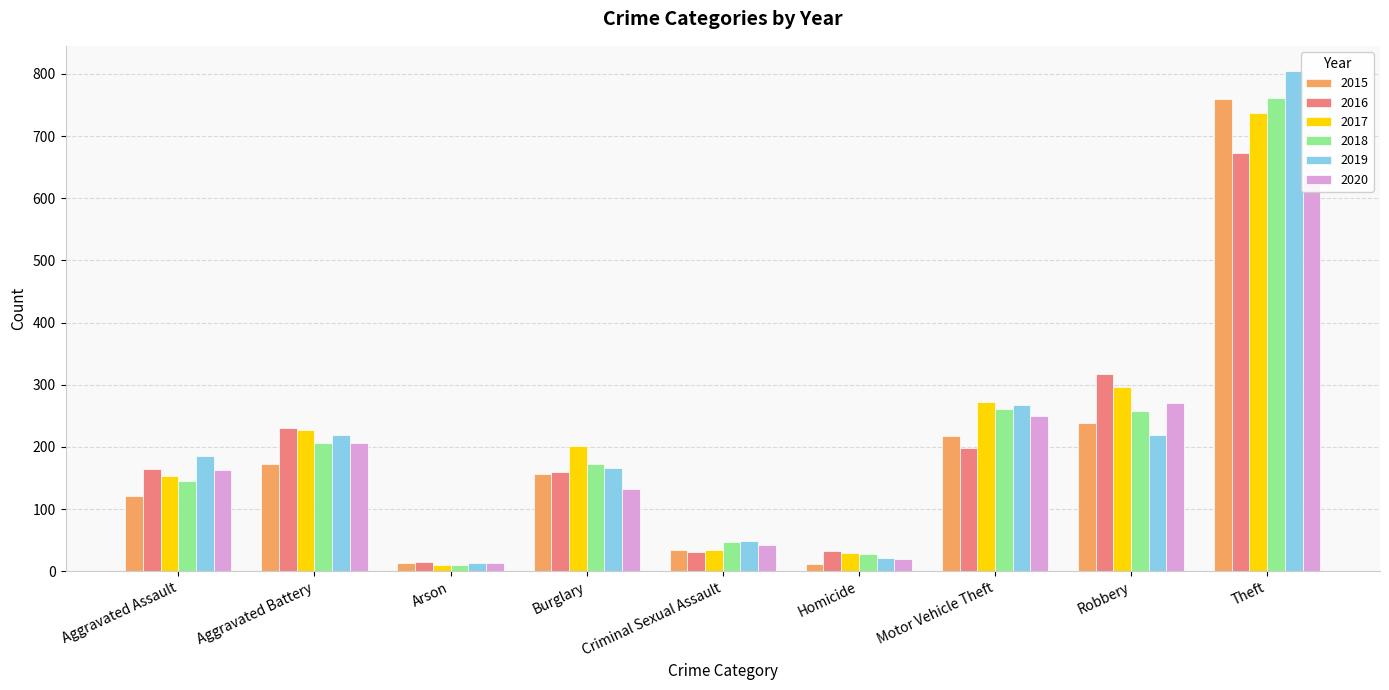

What is the difference between the maximum and second lowest values in the 2016 series?

642